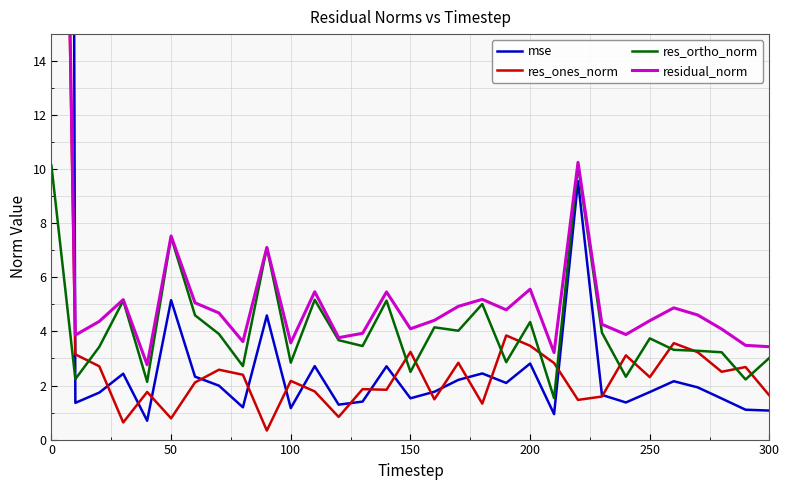

Reading right to left, transcribe all the data shown in this chart.

mse: 1.1	1.1	1.5	1.9	2.2	1.8	1.4	1.7	9.6	0.9	2.8	2.1	2.4	2.2	1.8	1.5	2.7	1.4	1.3	2.7	1.2	4.6	1.2	2.0	2.3	5.2	0.7	2.4	1.7	1.4	277.3
res_ones_norm: 1.6	2.7	2.5	3.2	3.6	2.3	3.1	1.6	1.5	2.8	3.5	3.9	1.3	2.8	1.5	3.2	1.8	1.9	0.8	1.8	2.2	0.3	2.4	2.6	2.1	0.8	1.8	0.6	2.7	3.2	54.3
res_ortho_norm: 3.0	2.2	3.2	3.3	3.3	3.7	2.3	4.0	10.1	1.5	4.3	2.9	5.0	4.0	4.2	2.5	5.1	3.5	3.7	5.2	2.8	7.1	2.7	3.9	4.6	7.5	2.1	5.1	3.4	2.2	10.1
residual_norm: 3.4	3.5	4.1	4.6	4.9	4.4	3.9	4.3	10.3	3.2	5.6	4.8	5.2	4.9	4.4	4.1	5.5	3.9	3.8	5.5	3.6	7.1	3.6	4.7	5.1	7.5	2.8	5.2	4.4	3.9	55.2